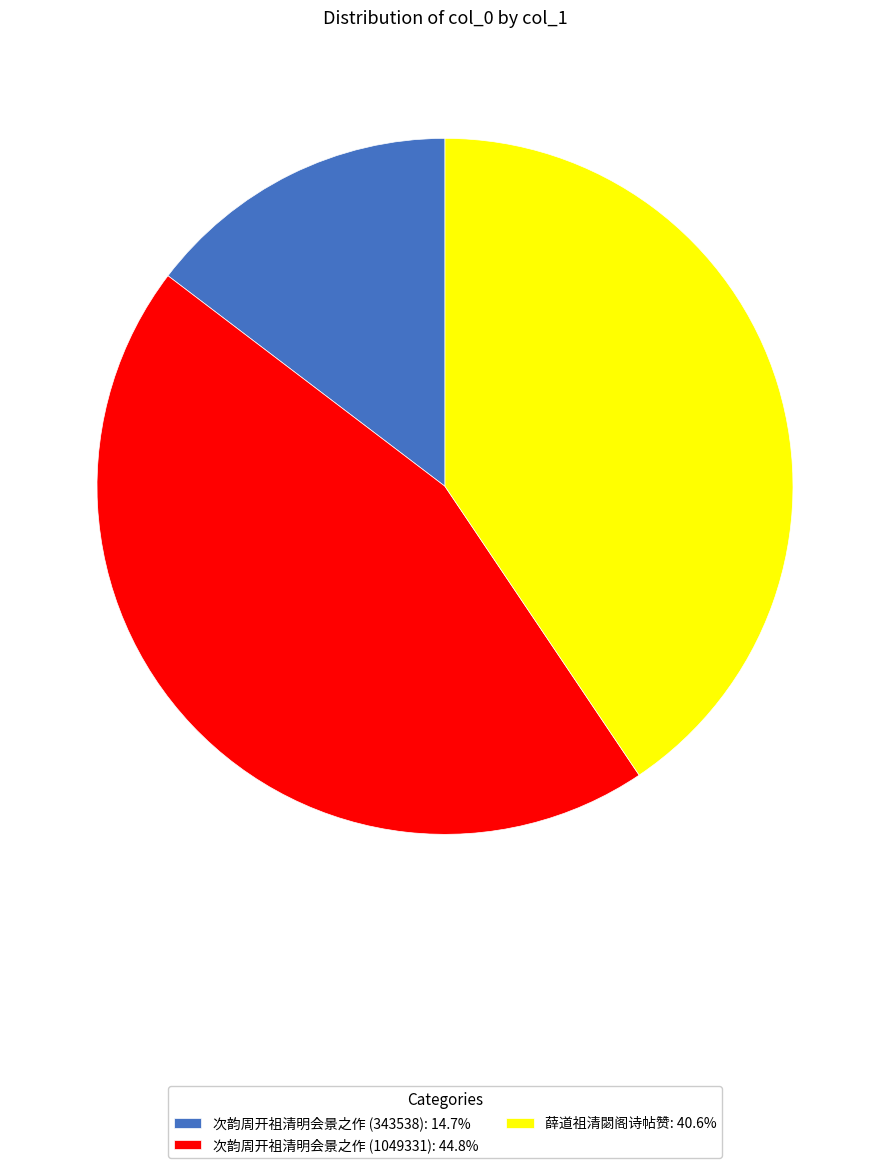

Rank the categories by value from lowest to highest.

次韵周开祖清明会景之作 (343538), 薛道祖清閟阁诗帖赞, 次韵周开祖清明会景之作 (1049331)